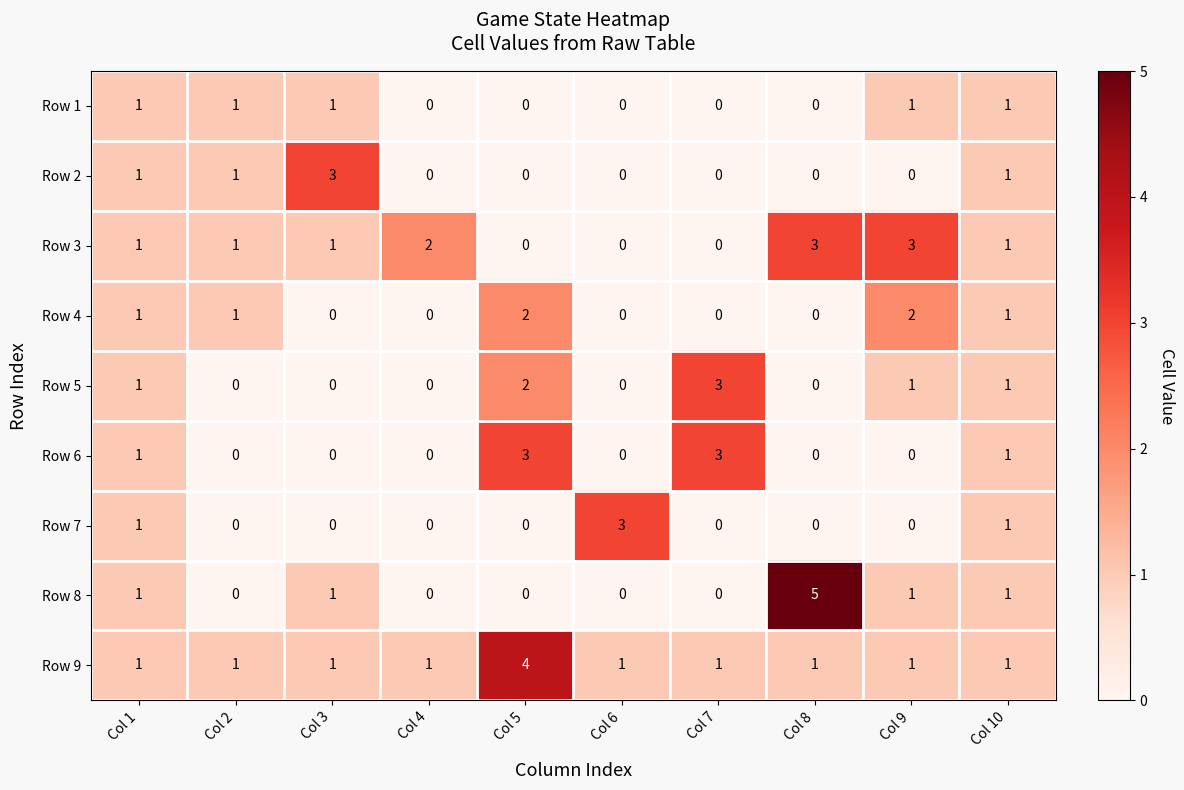

At which category is the sum across all series the highest?

Col 5